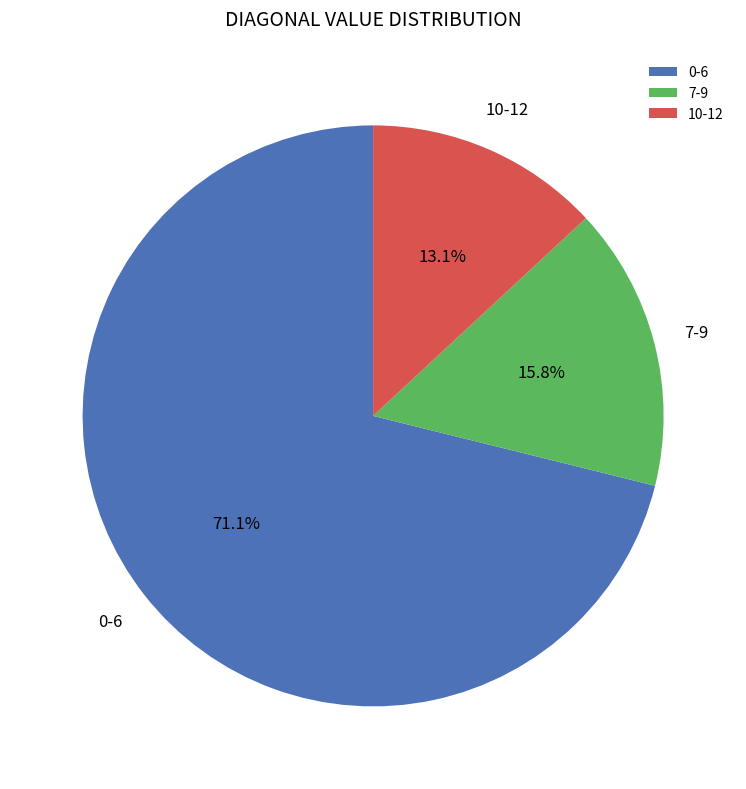

To the nearest percent, what is the average slice percentage?

33%